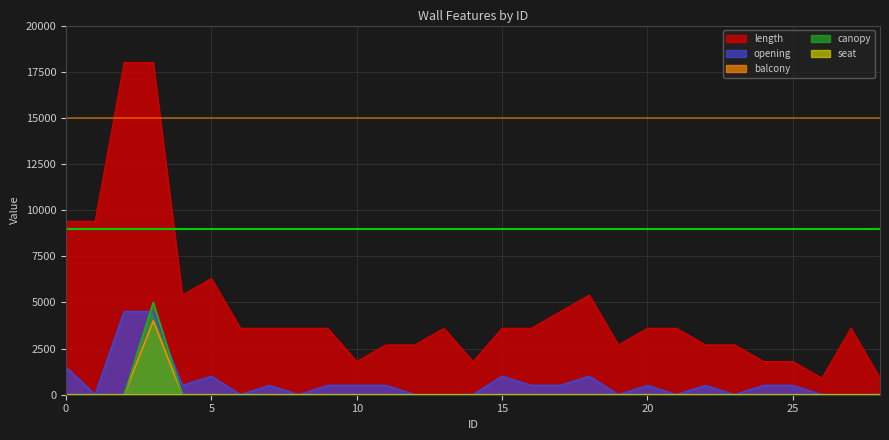

Does the chart have visible grid lines?

Yes